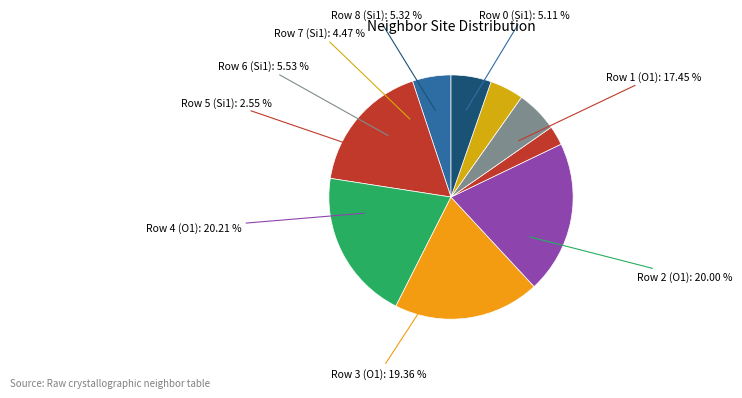

To the nearest percent, what is the difference between the 1 and 6 slice percentages?

12%